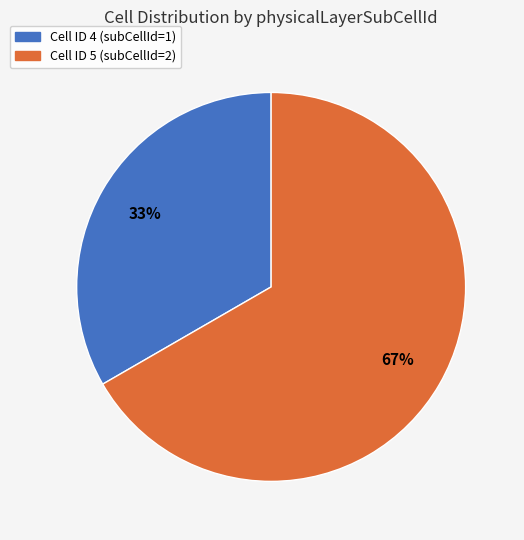

Count the number of slices in the pie.

2